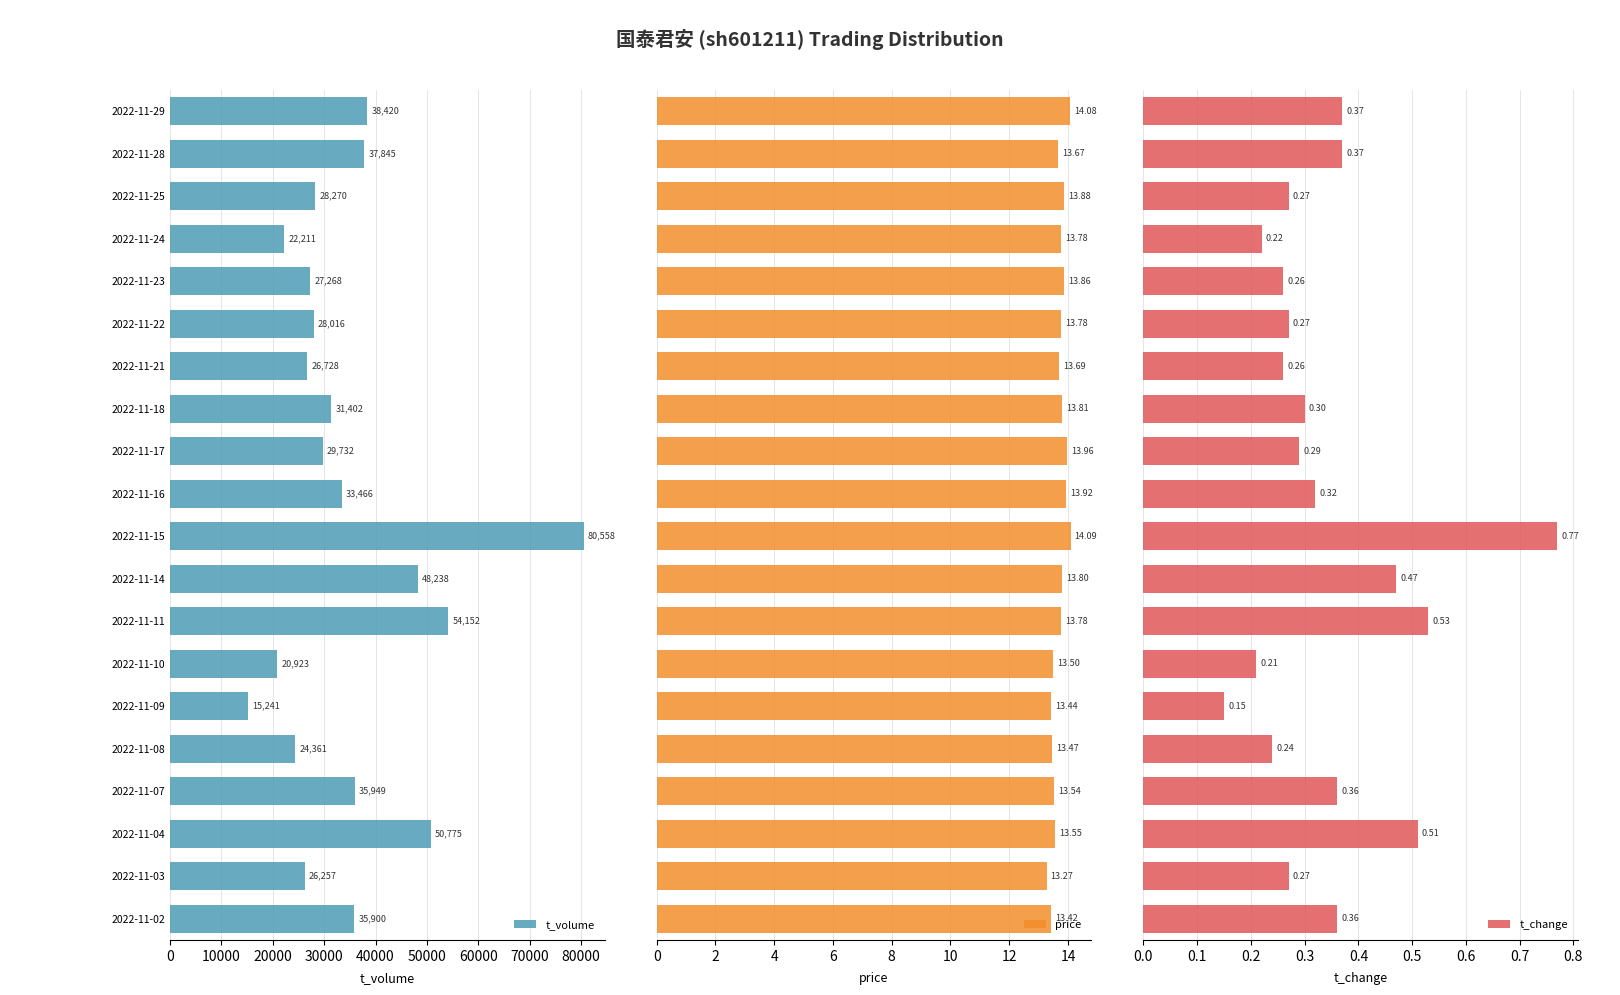

True or false: t_volume has a value of 31402 at 2022-11-18.

True